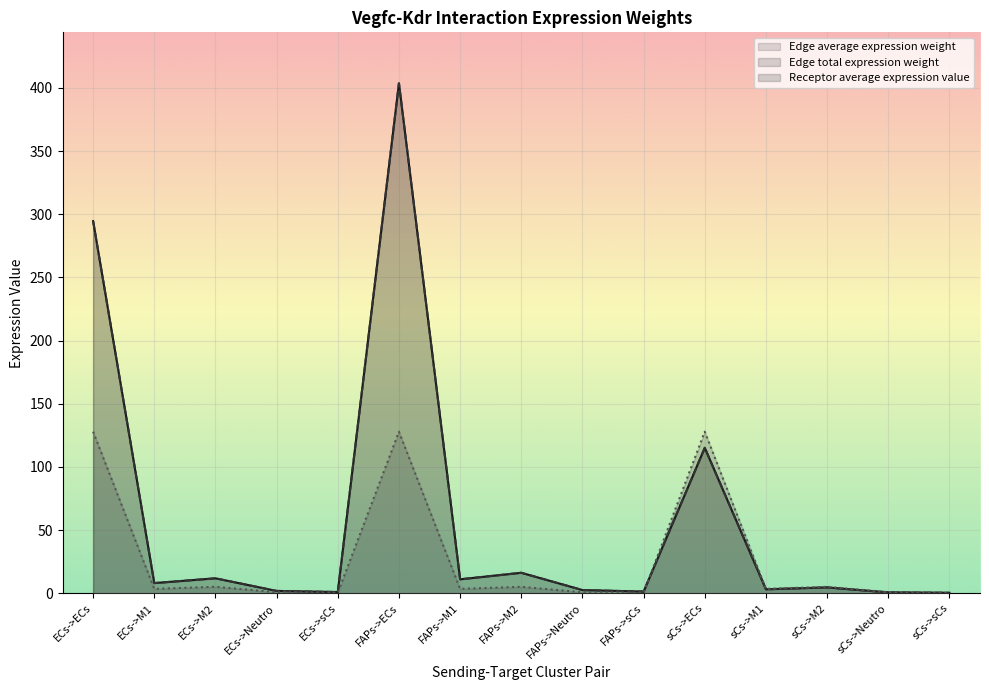

Is it true that Edge total expression weight equals 1.2 at sCs->Neutro?

False